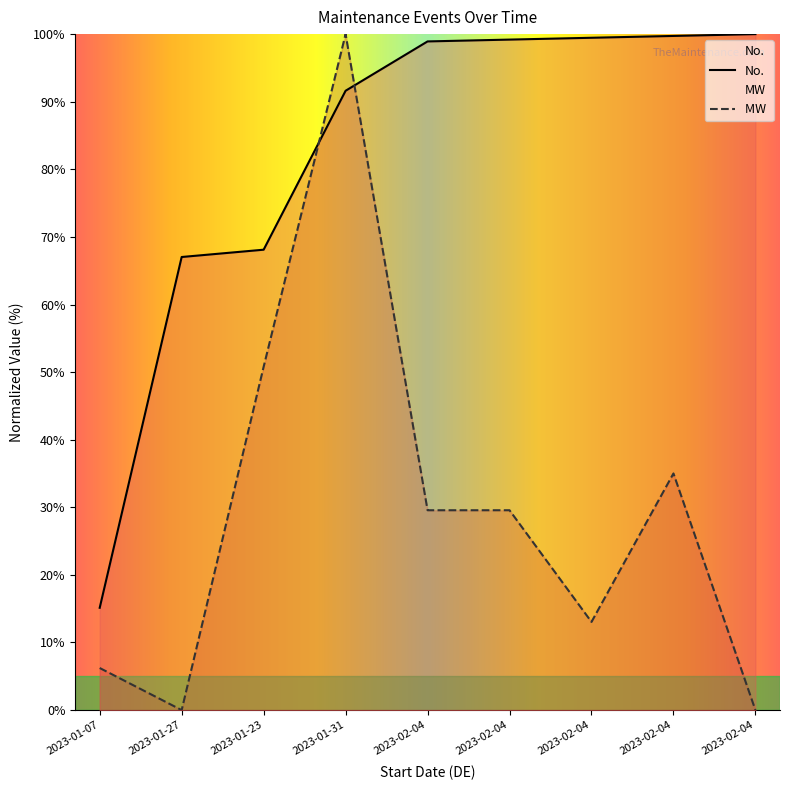

What is the value of the No. point at the 3rd from the left?

68.1